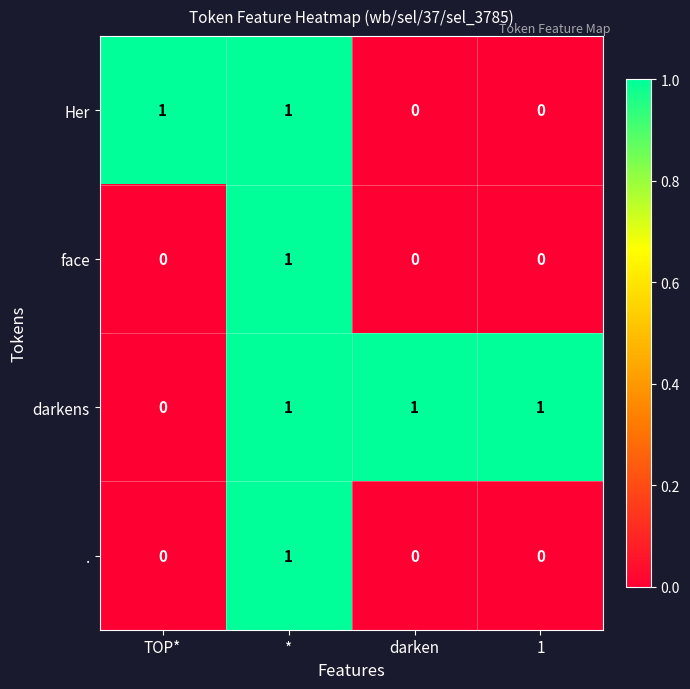

True or false: Her has a value of 0 at 1.

True